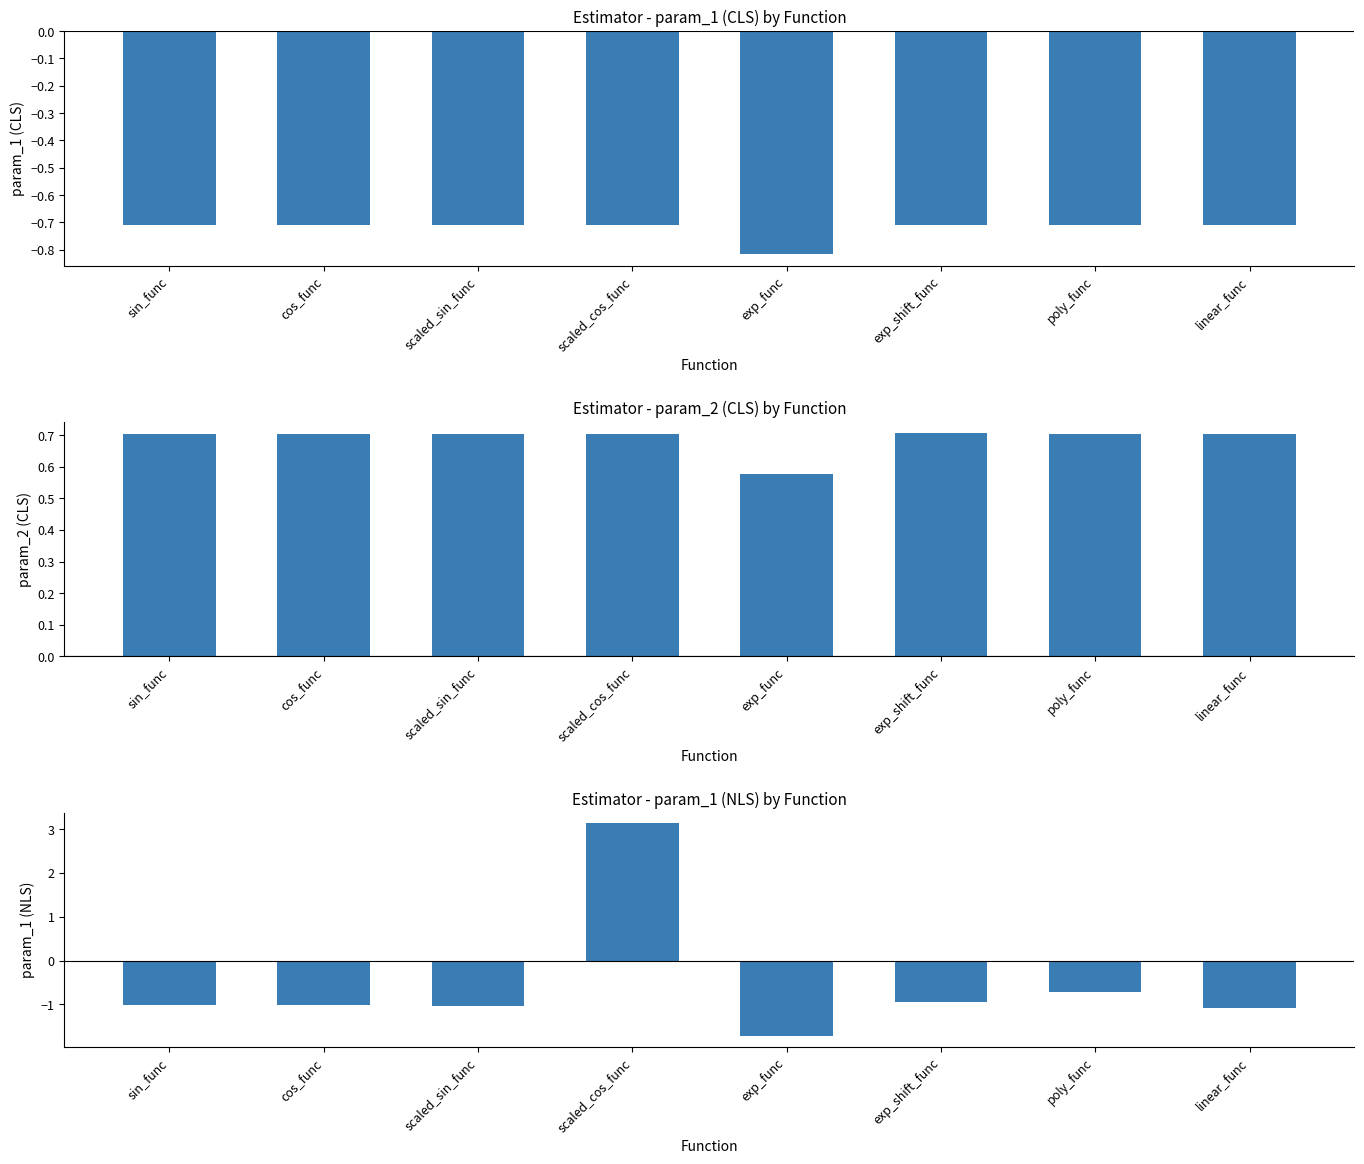

At scaled_cos_func, list the series in order from smallest to largest.

param_1 (CLS), param_2 (CLS), param_1 (NLS)